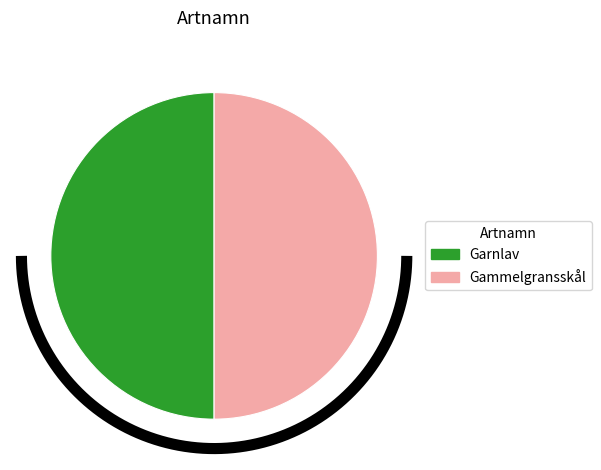

What percentage is the Gammelgransskål slice, to the nearest percent?

50%